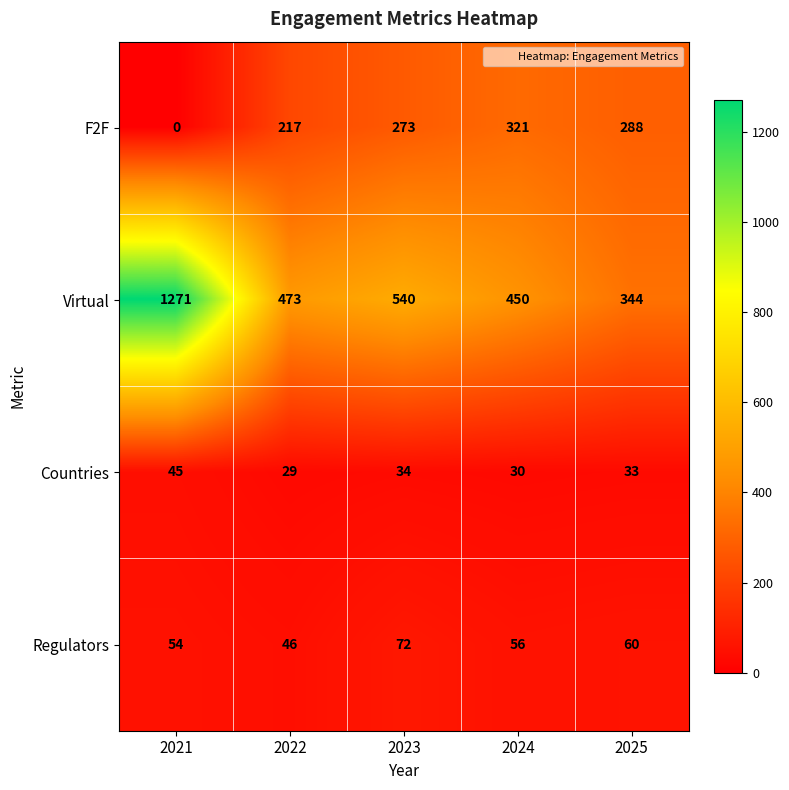

Reading left to right, transcribe all the data shown in this chart.

F2F: 2021=0	2022=217	2023=273	2024=321	2025=288
Virtual: 2021=1271	2022=473	2023=540	2024=450	2025=344
Countries: 2021=45	2022=29	2023=34	2024=30	2025=33
Regulators: 2021=54	2022=46	2023=72	2024=56	2025=60